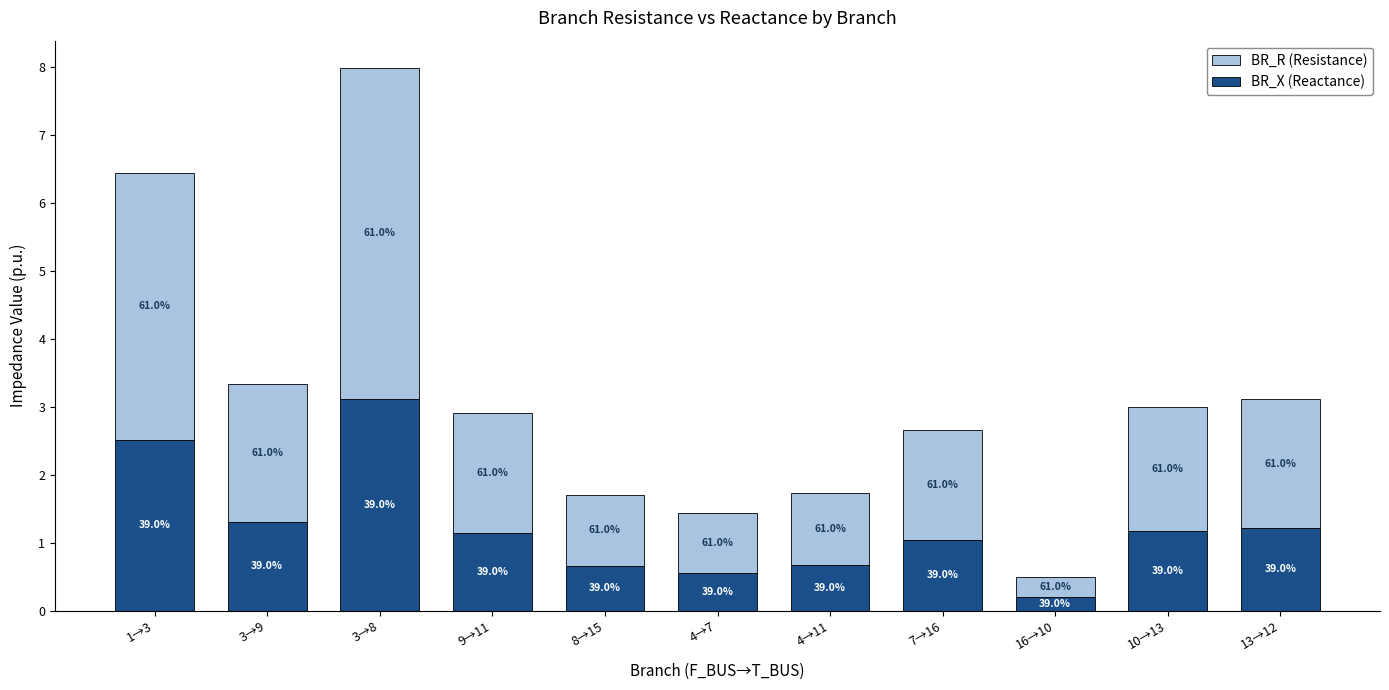

Where does the BR_X (Reactance) series first go above 1?

1→3